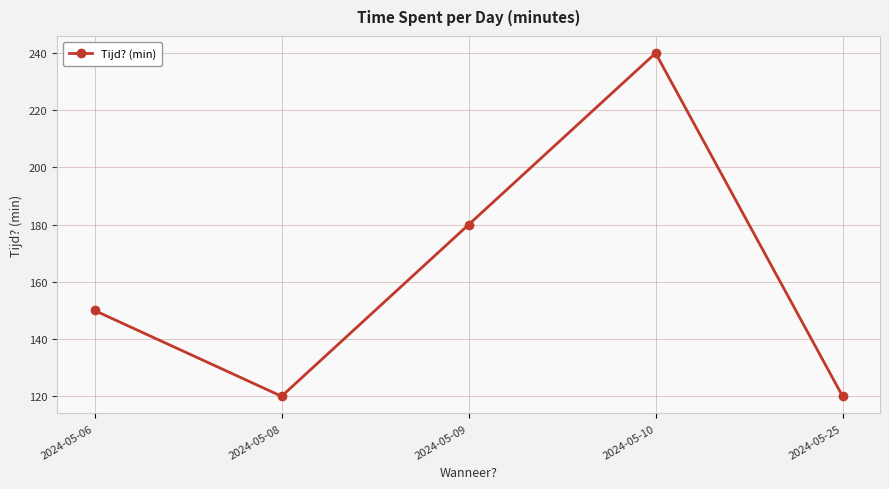

The value at 2024-05-10 is 240. True or false?

True